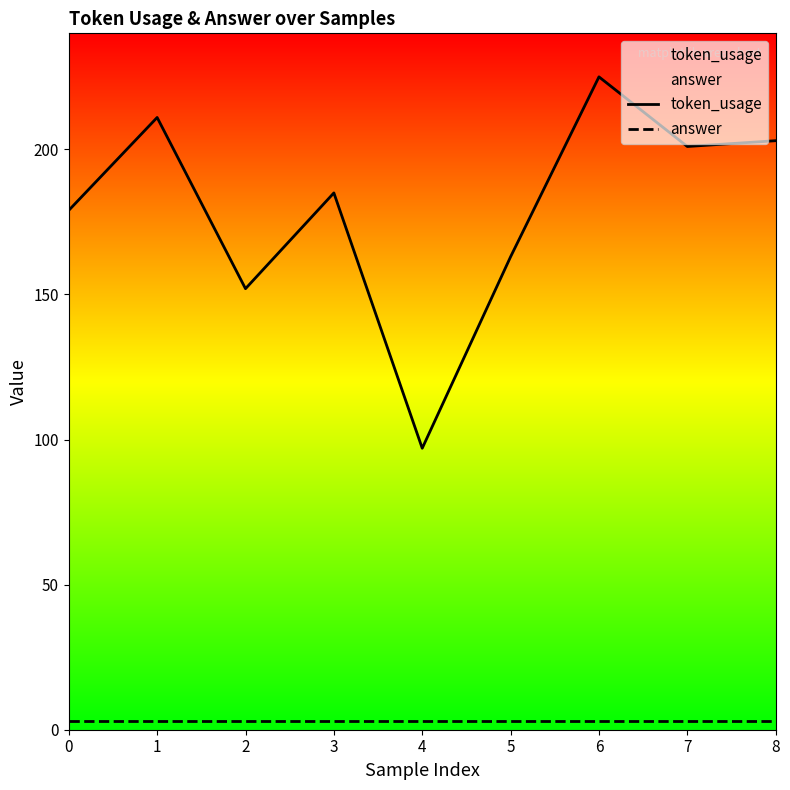

True or false: answer has more than 0 points higher than both neighbors.

False